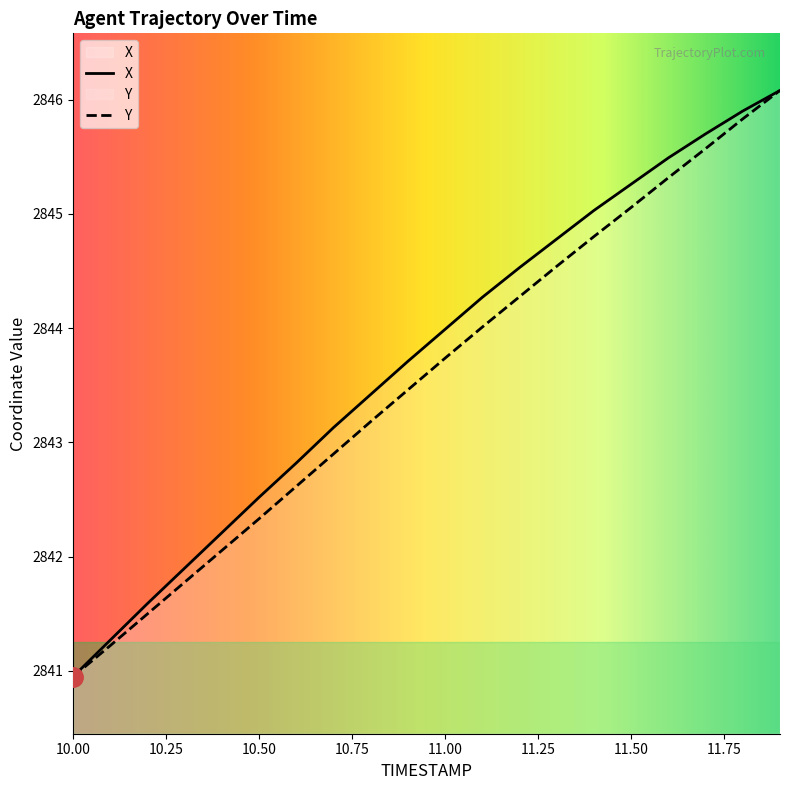

How many lines are shown in the chart?

2